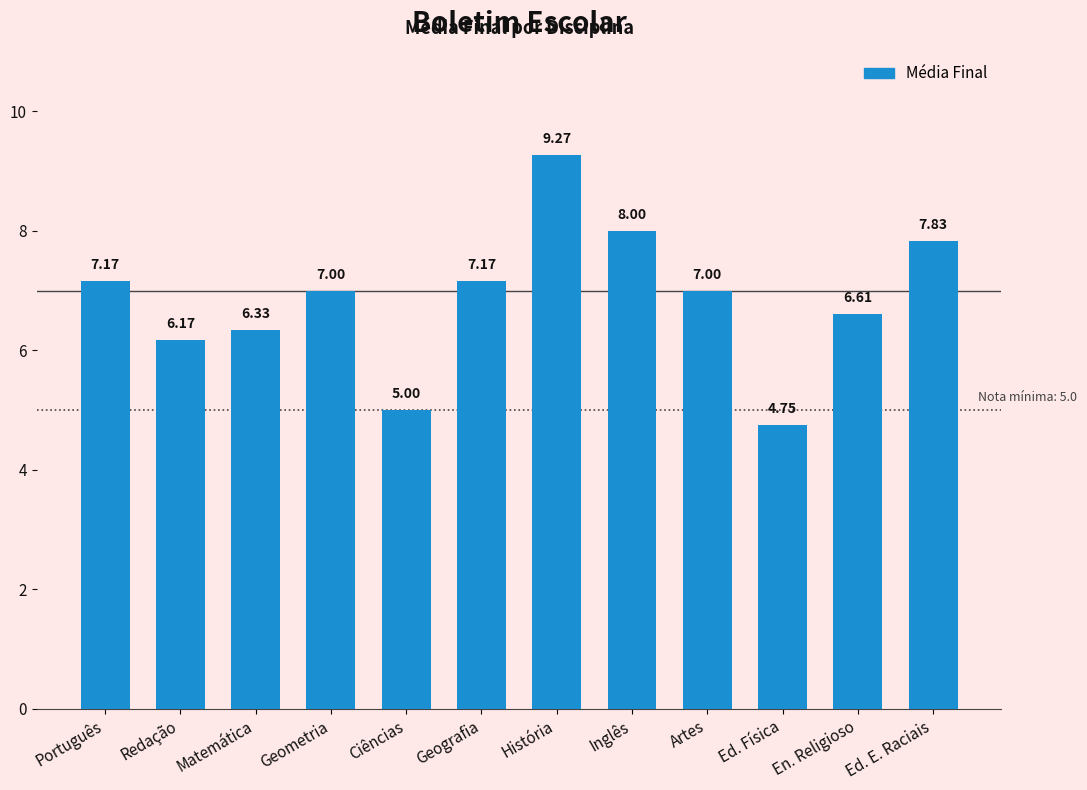

At which category does the chart reach its minimum across all series?

Ed. Física